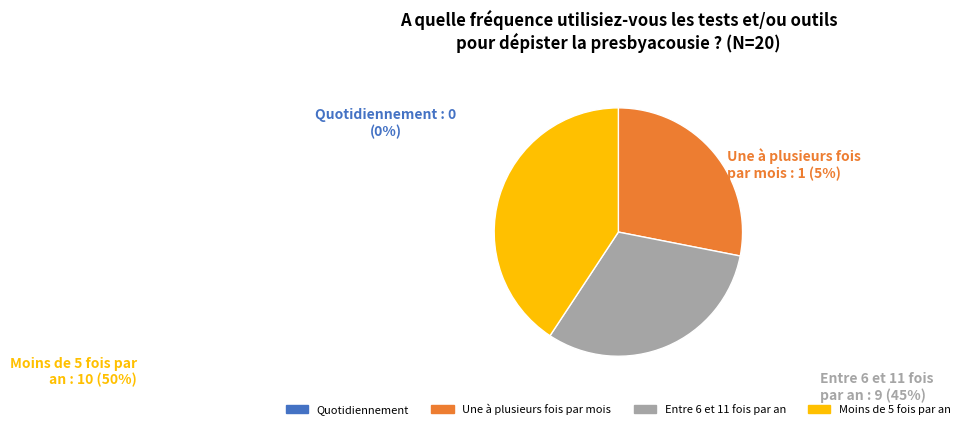

Does any single category account for the majority?

No